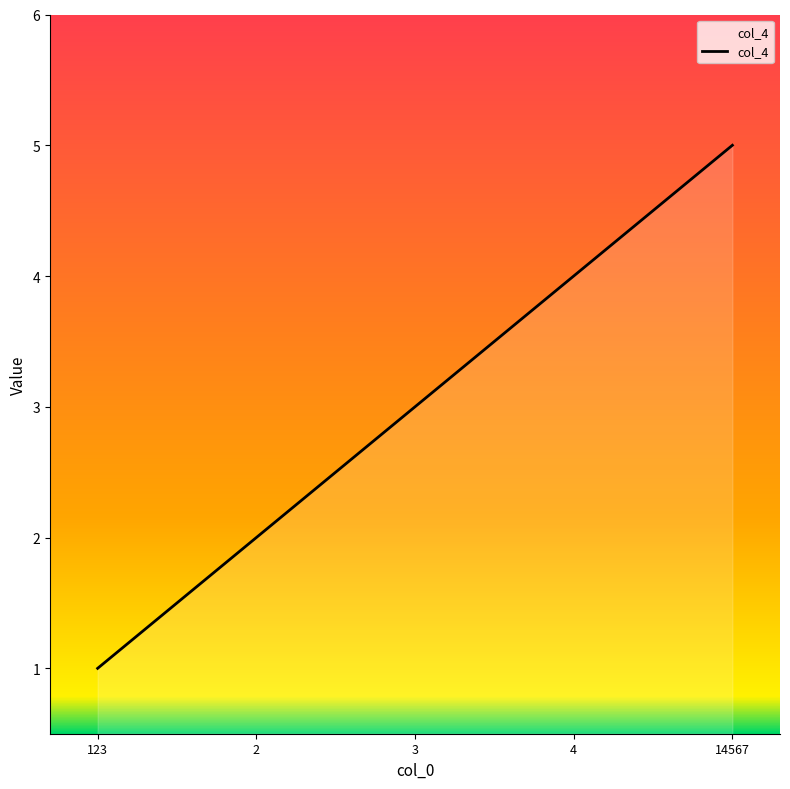

Where is the data nearest to the value 3?

3